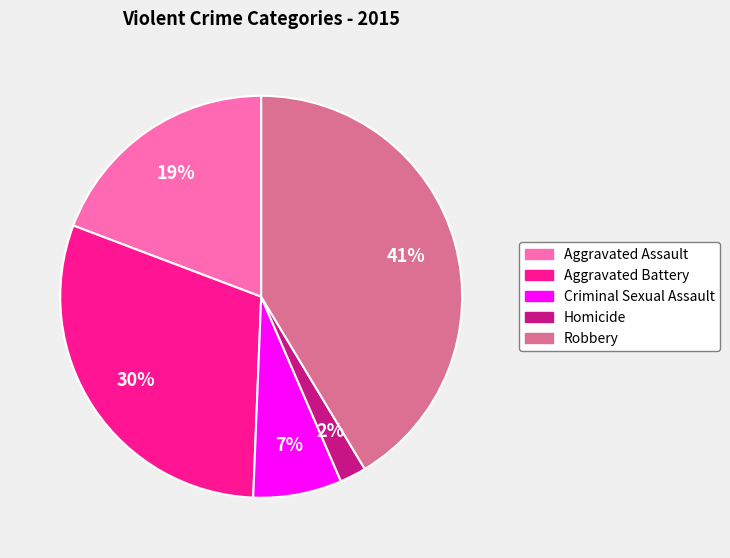

Does Aggravated Assault account for over 50% of the chart?

No